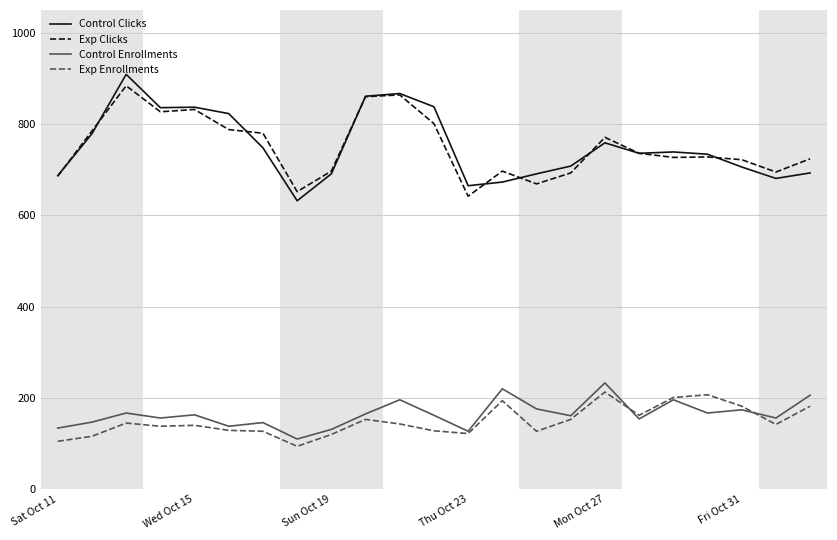

What is the average value of the Control Enrollments series?

165